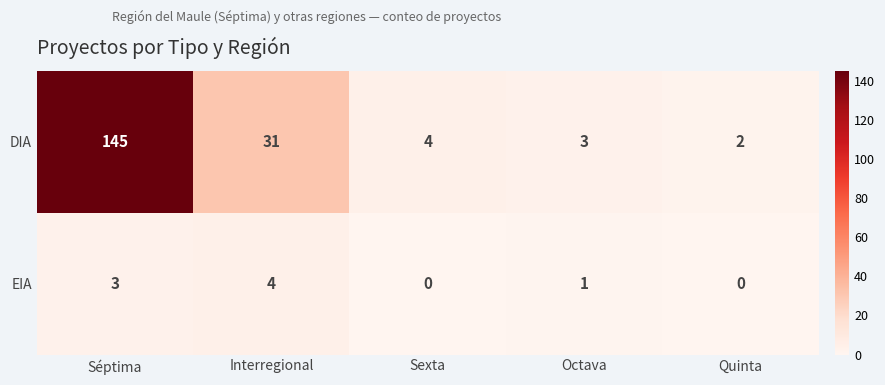

Rank the series by their maximum value, from lowest to highest.

EIA, DIA